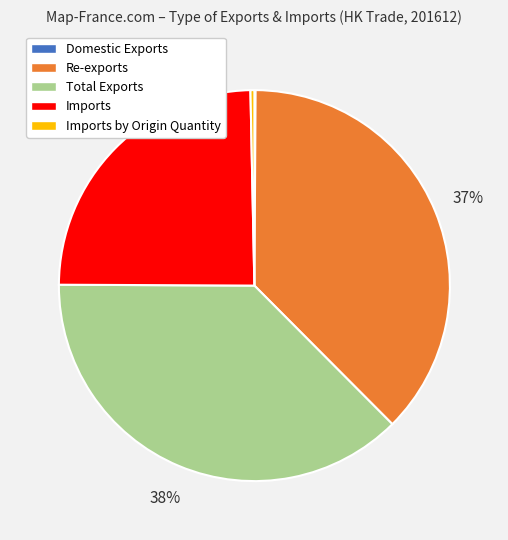

Is there a majority slice in this chart?

No